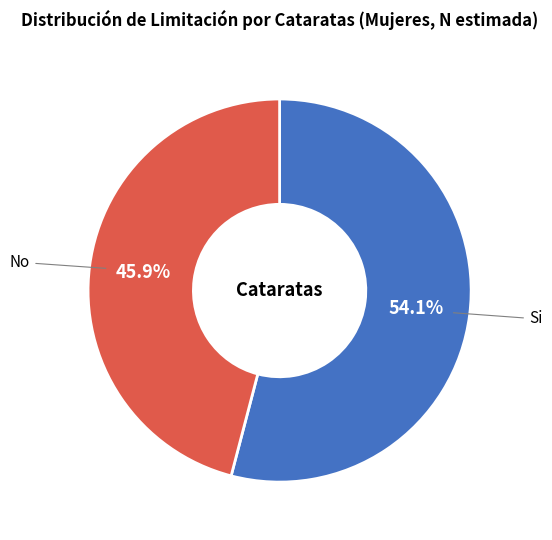

Is there any slice that represents more than half of the pie?

Yes